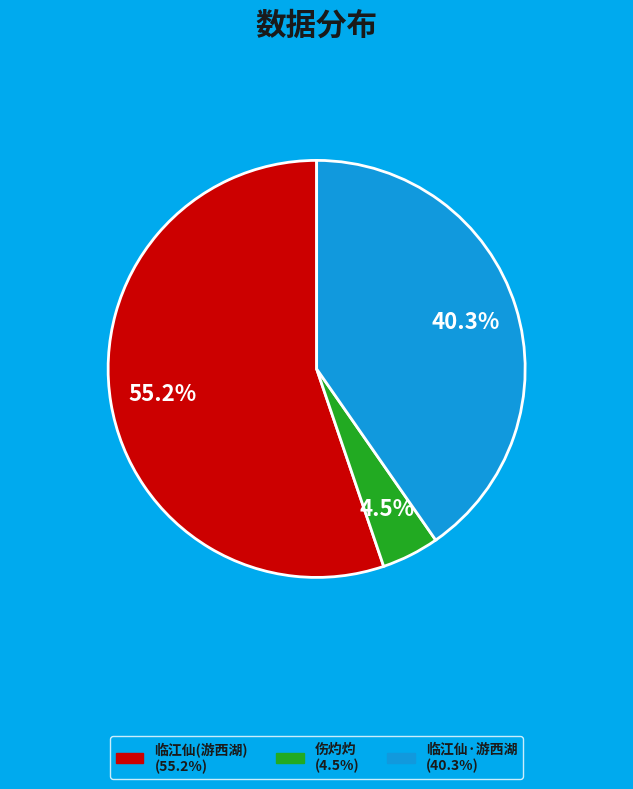

Is there a majority slice in this chart?

Yes